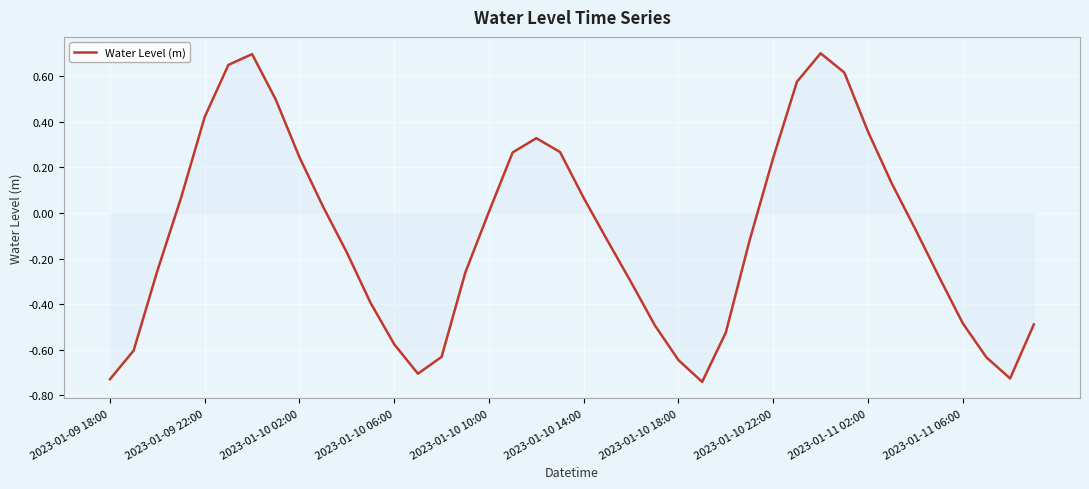

How many lines are shown in the chart?

1